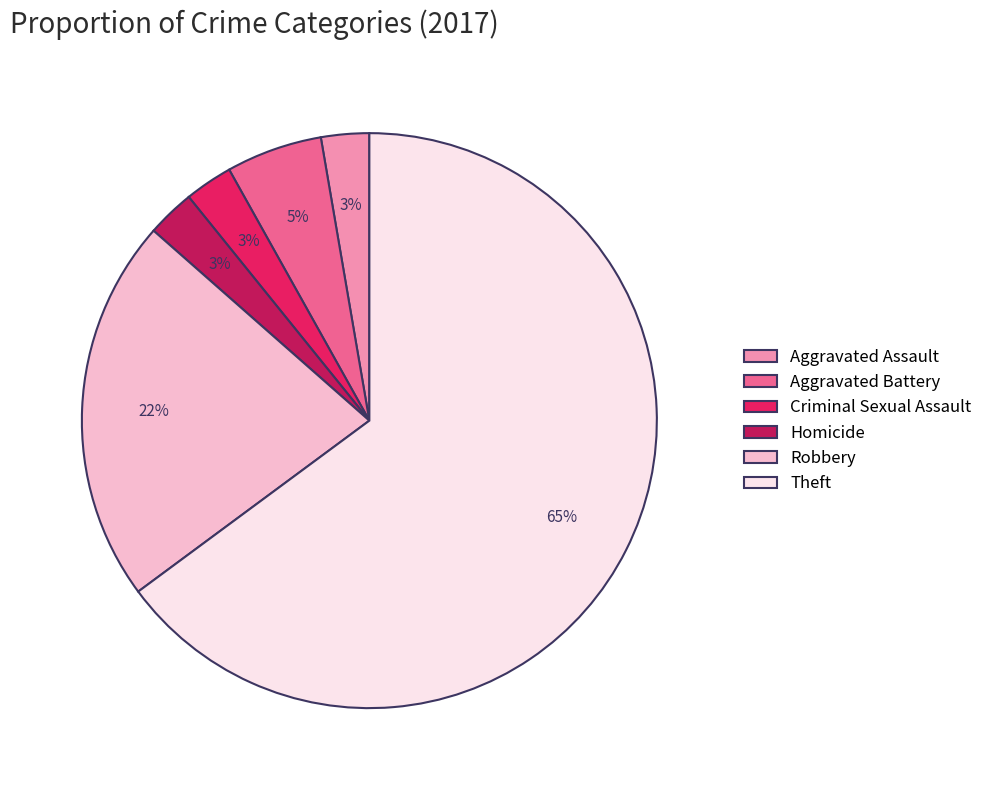

To the nearest percent, what percentage of the pie is Aggravated Battery?

5%